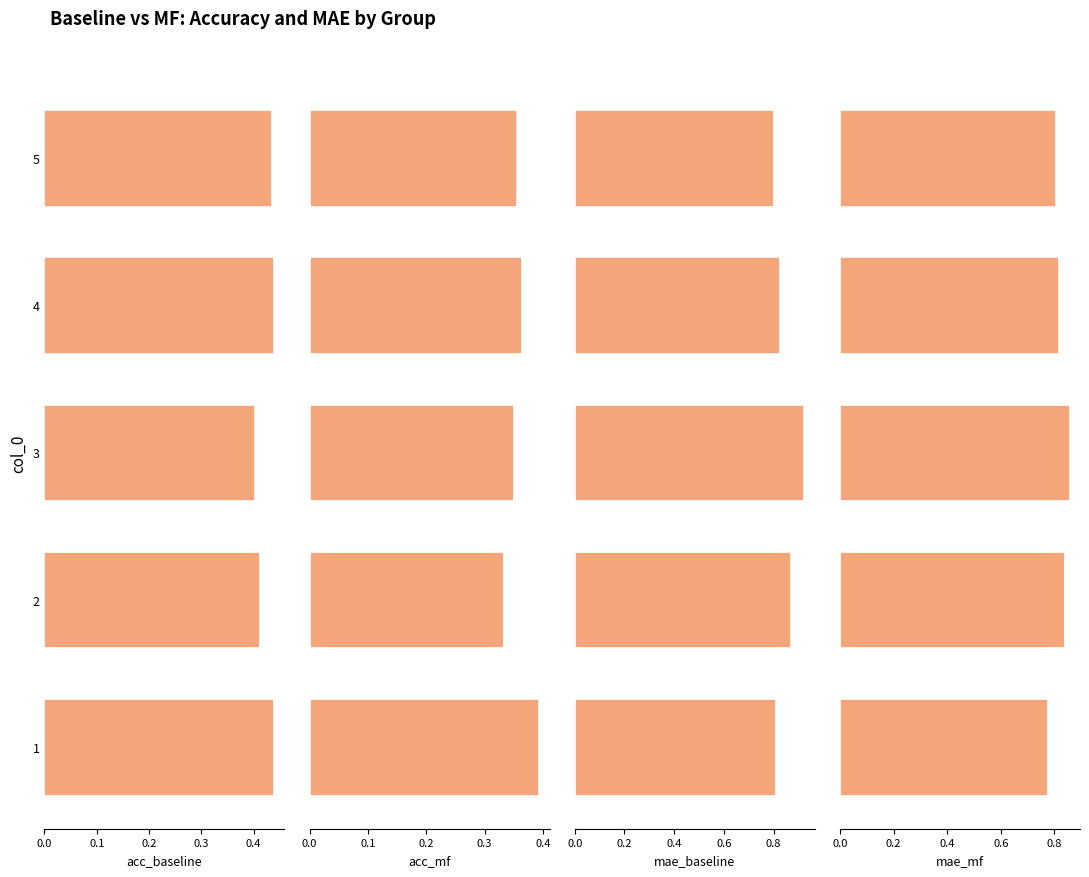

The acc_baseline series shows 0.4 at 2. True or false?

True